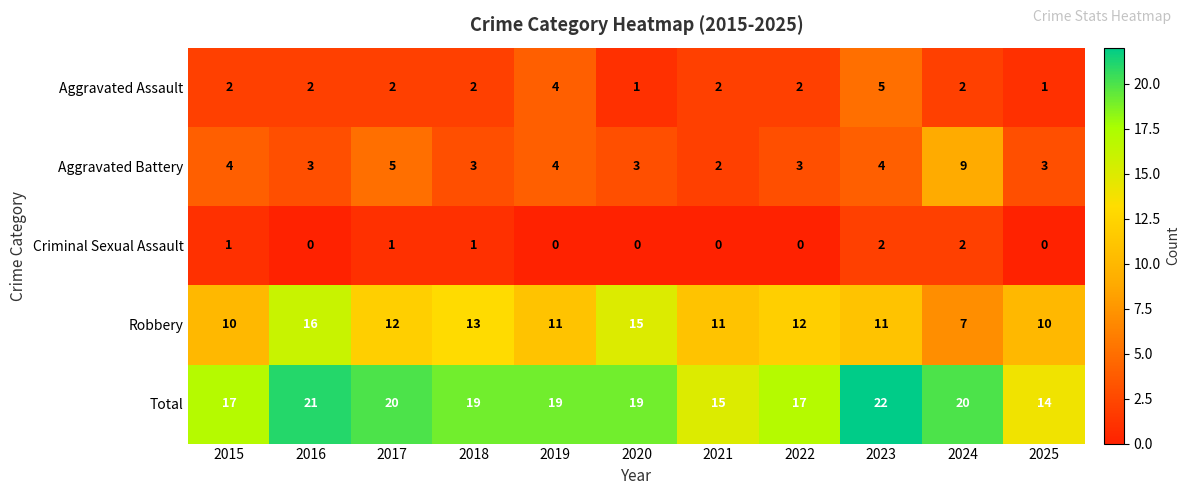

At which category does the chart reach its peak across all series?

2023